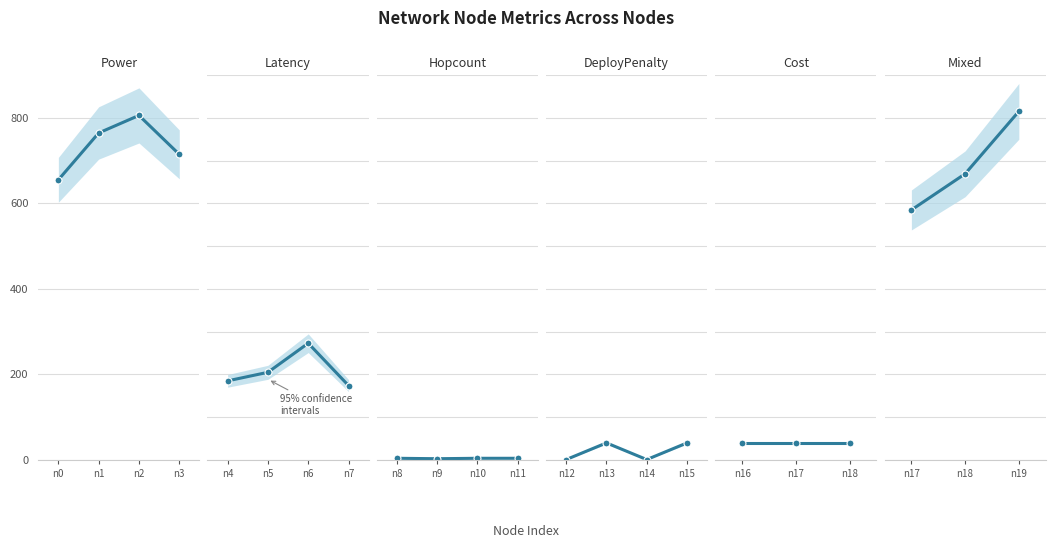

What is the value of the hopcount point at the 18th from the left?

4.0